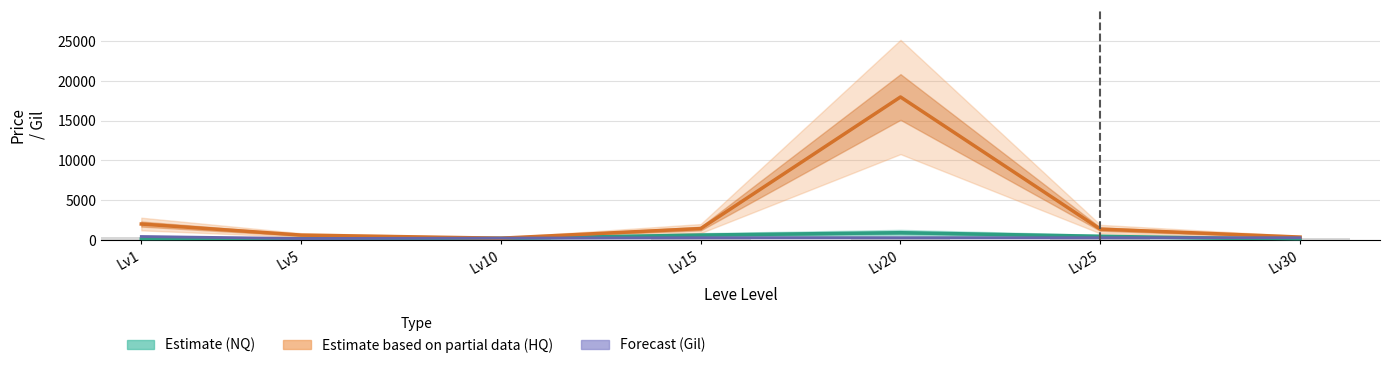

Is the value of Estimate (NQ) at Lv25 greater than the value of Estimate (HQ) at Lv20?

No